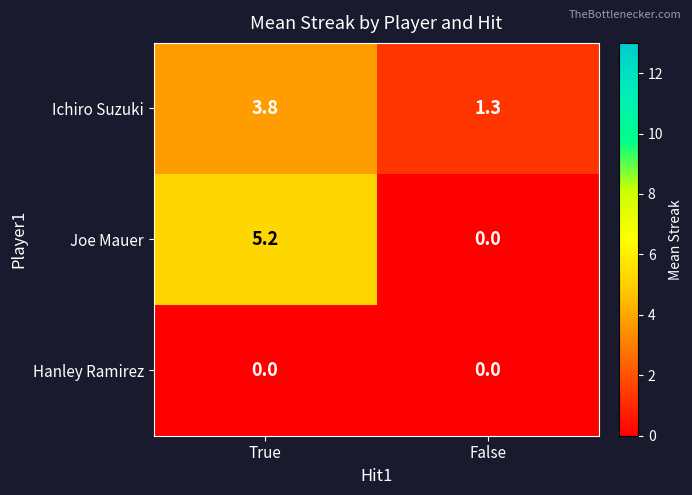

What is the greatest value displayed?

5.2